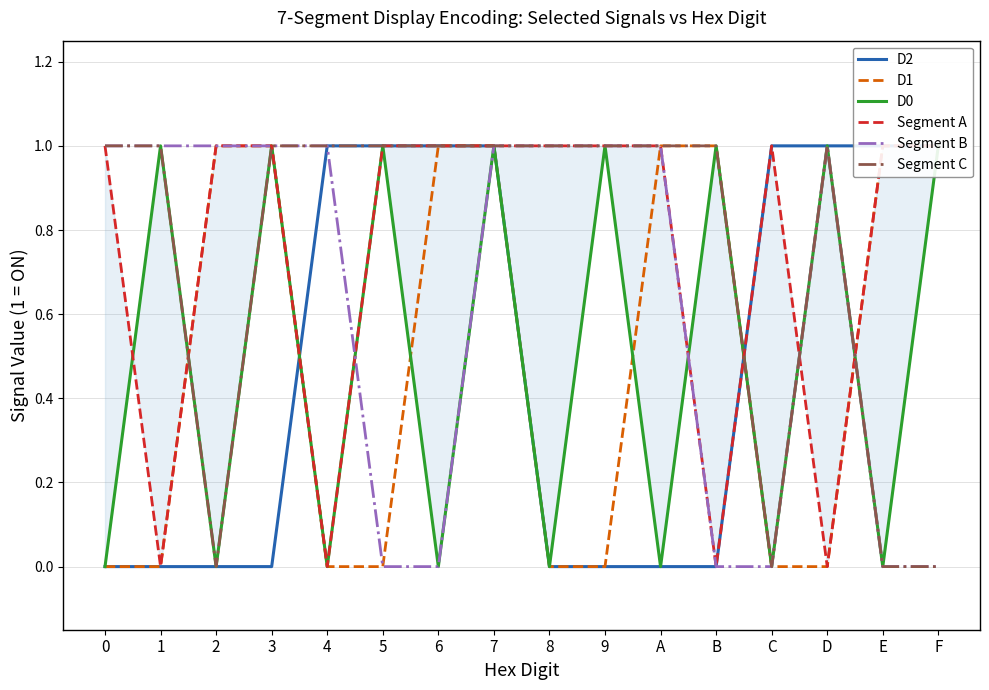

True or false: Segment B and D2 intersect in this chart.

False